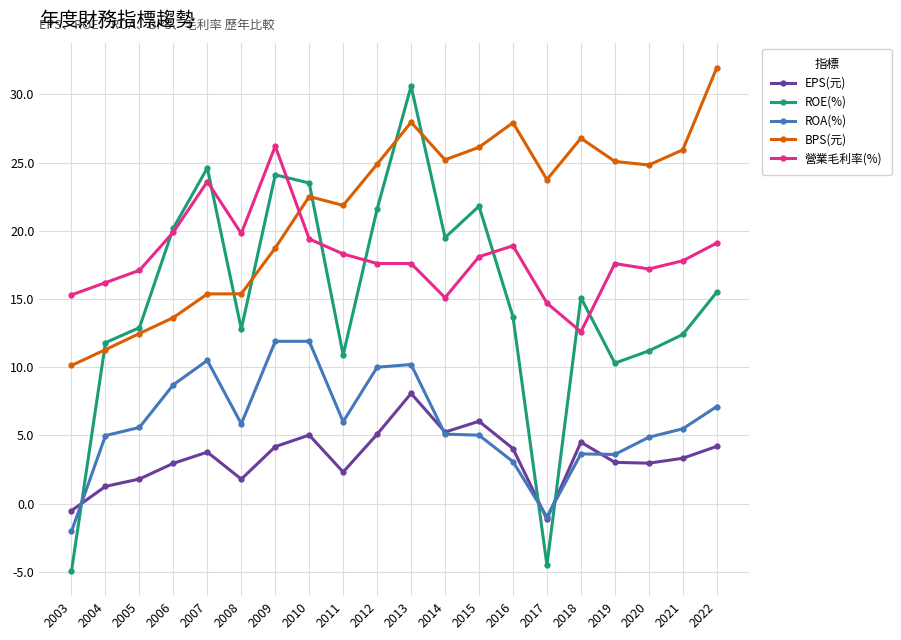

What is the value of the EPS(元) point at the 10th from the left?

5.1